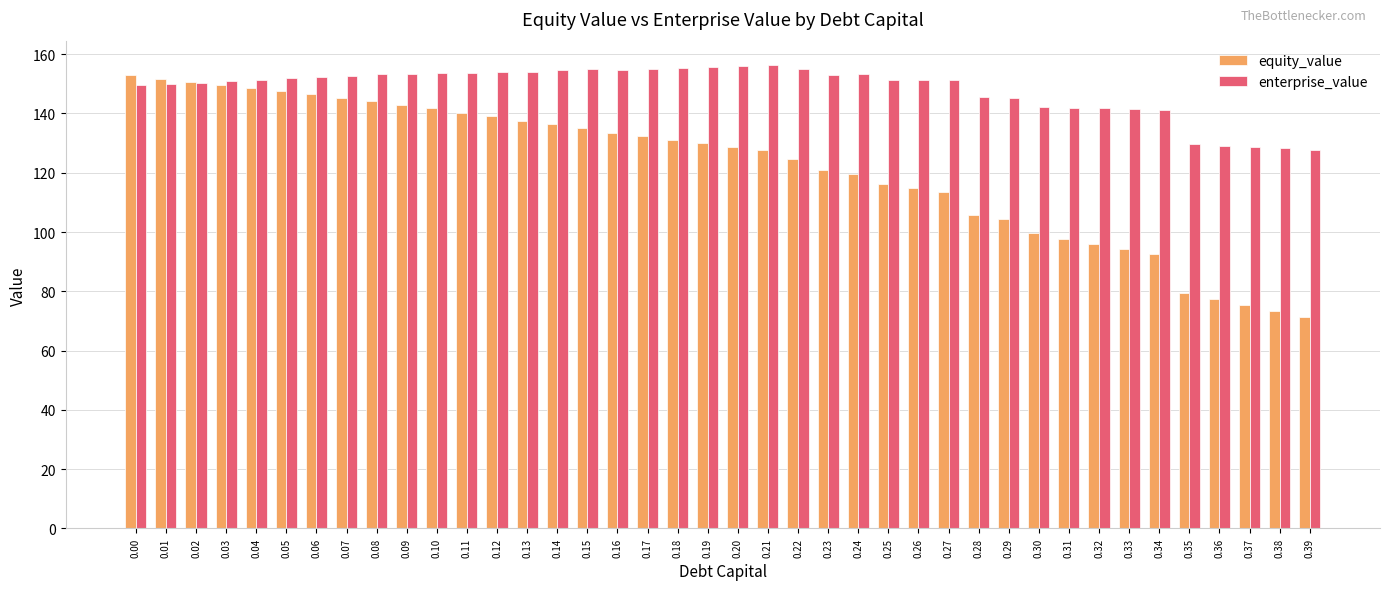

How many distinct data groups are displayed?

2